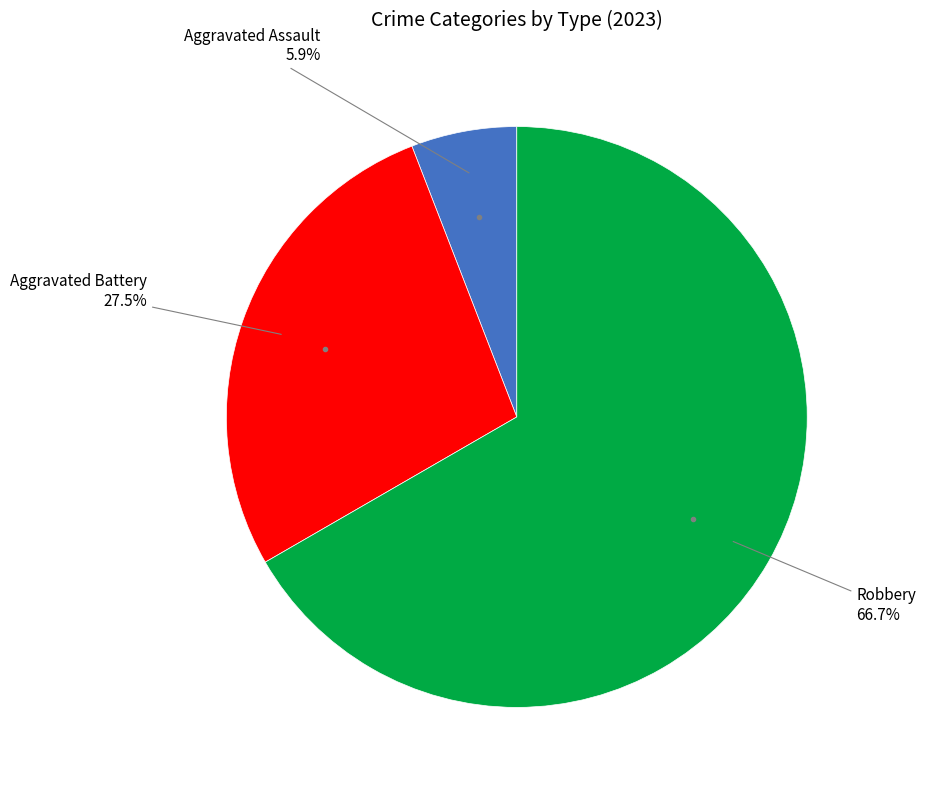

To the nearest percent, what portion does Aggravated Assault represent?

6%